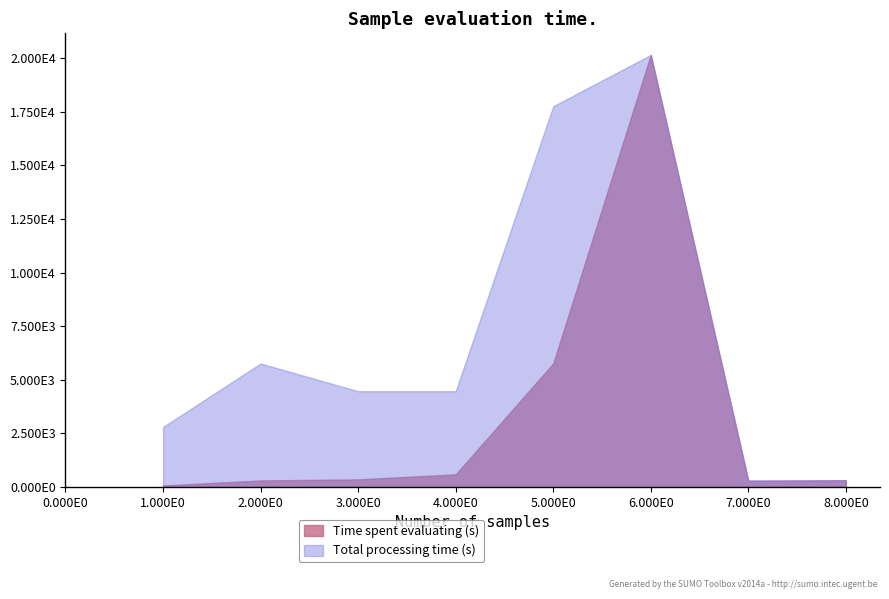

At which label does Time spent evaluating (s) first exceed 355?

4